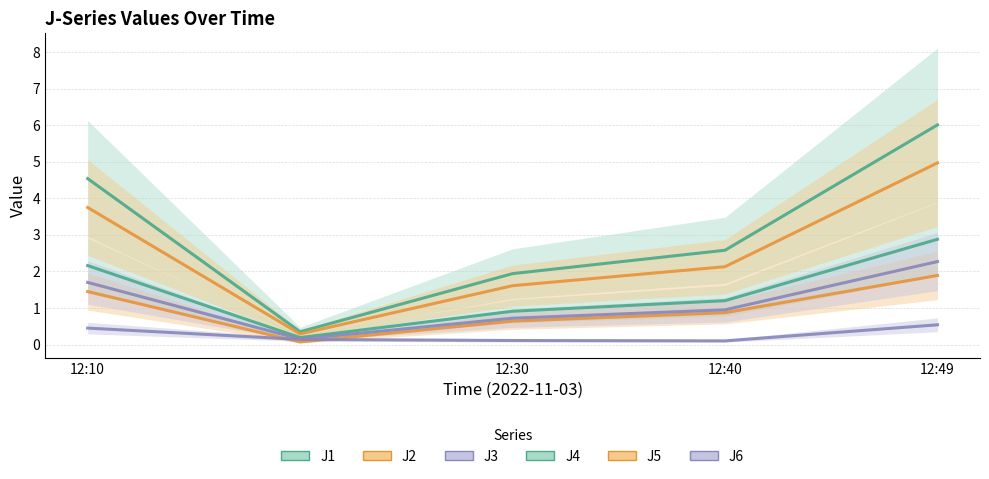

How many intersections are there between J3 and J2?

2